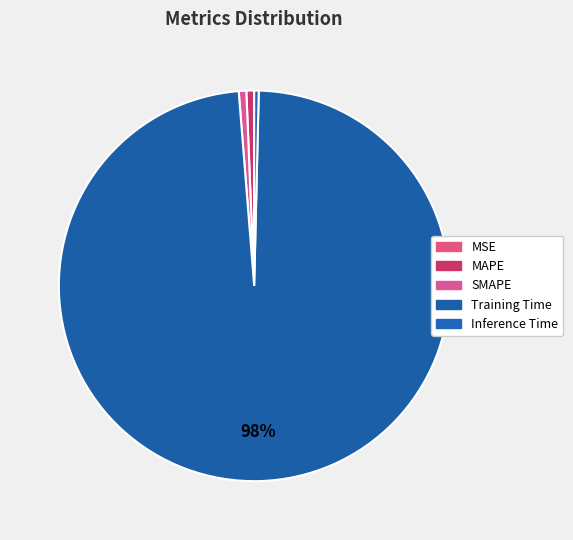

How many slices are in this pie chart?

5